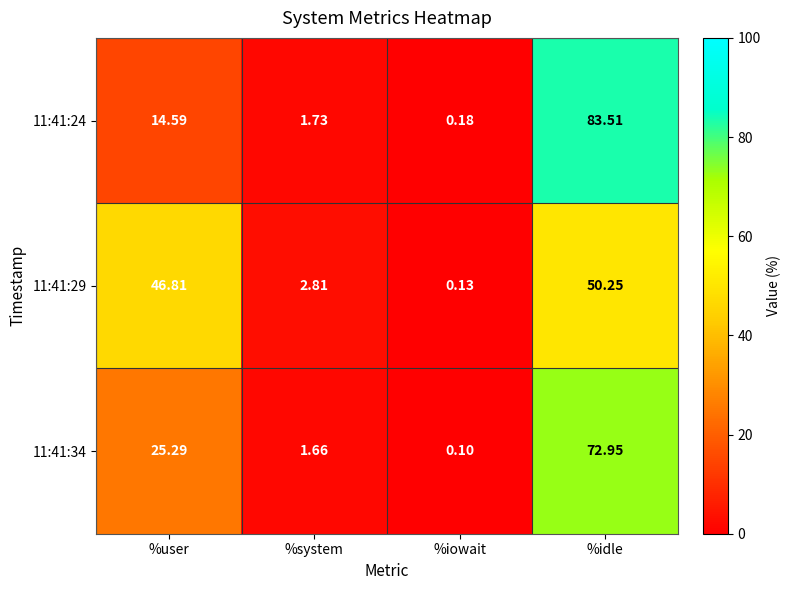

Where does the 11:41:29 series first go above 46?

%user